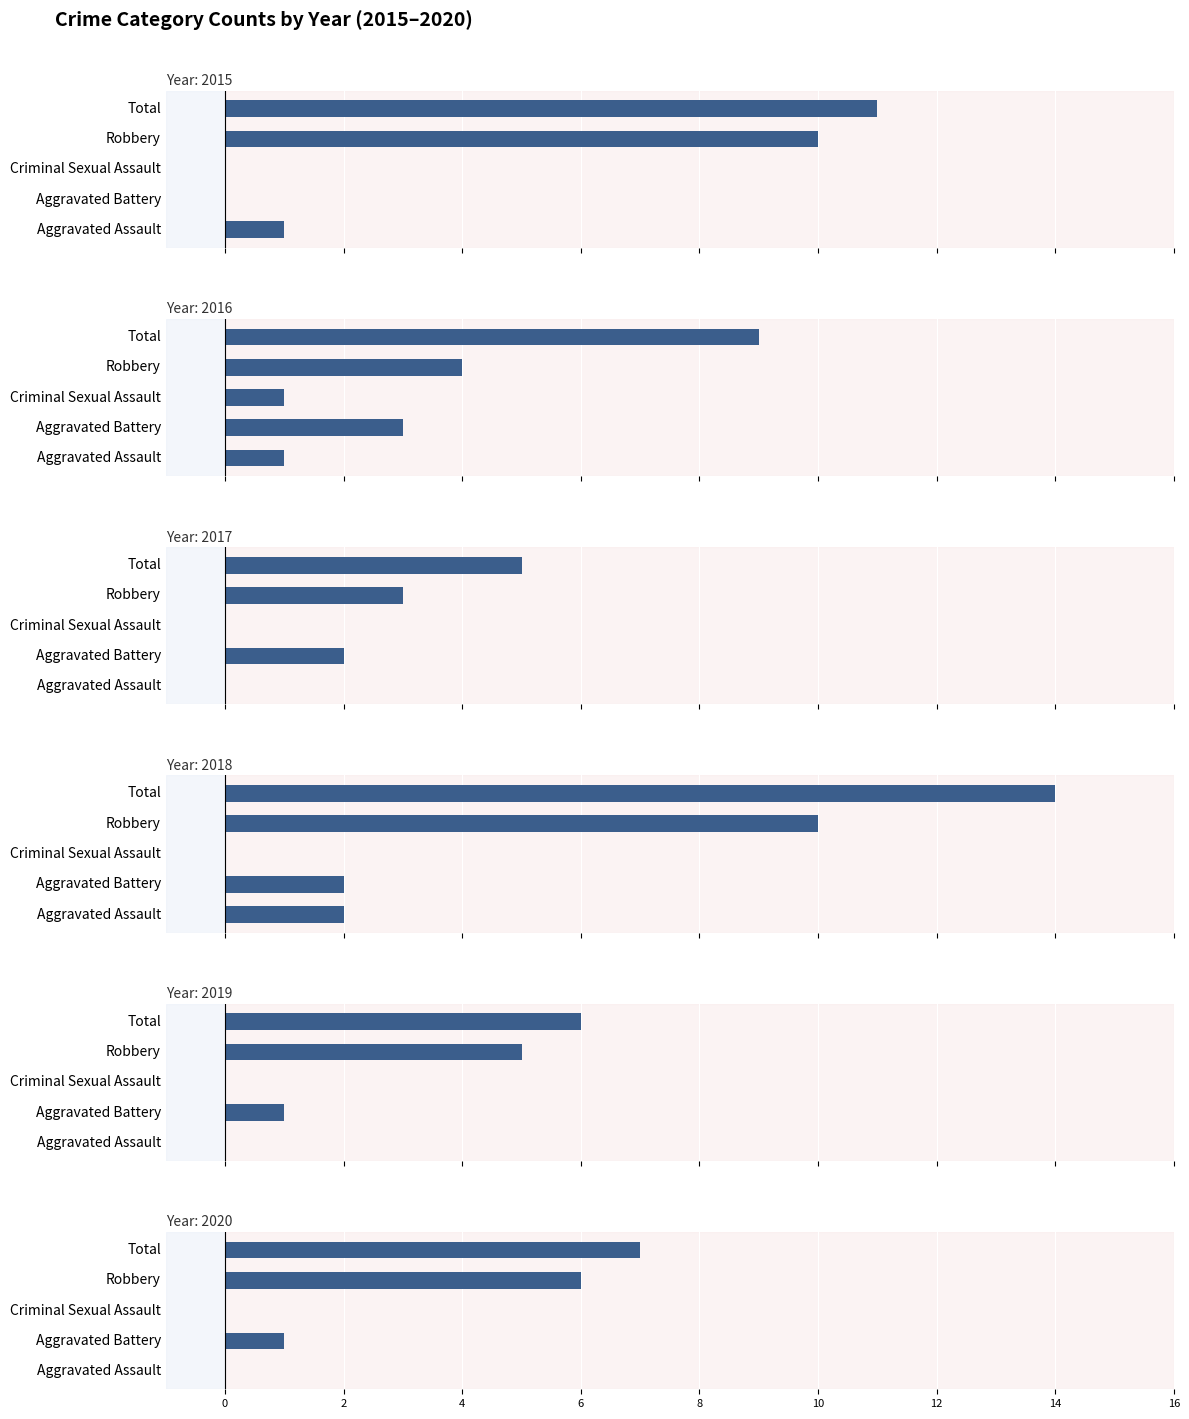

List the series in order of their peak value, lowest first.

2017, 2019, 2020, 2016, 2015, 2018